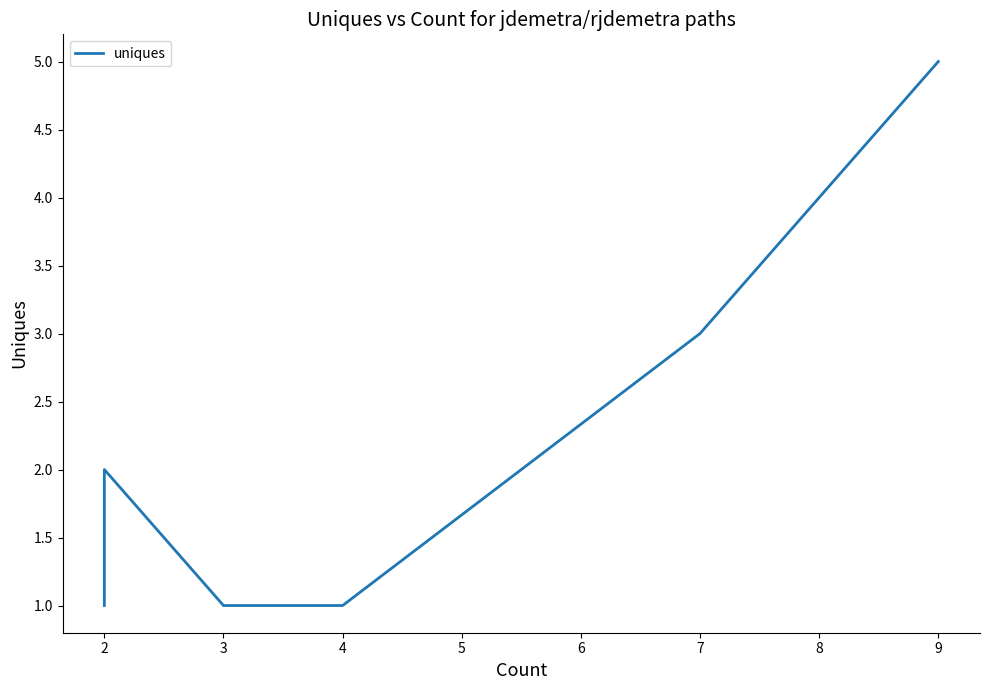

Is it true that the value at 3 is 2?

False